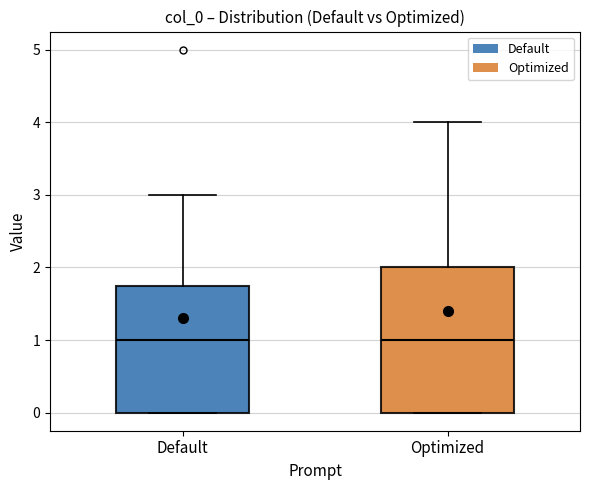

Comparing the boxes themselves (not the whiskers), which one is the tallest?

Optimized